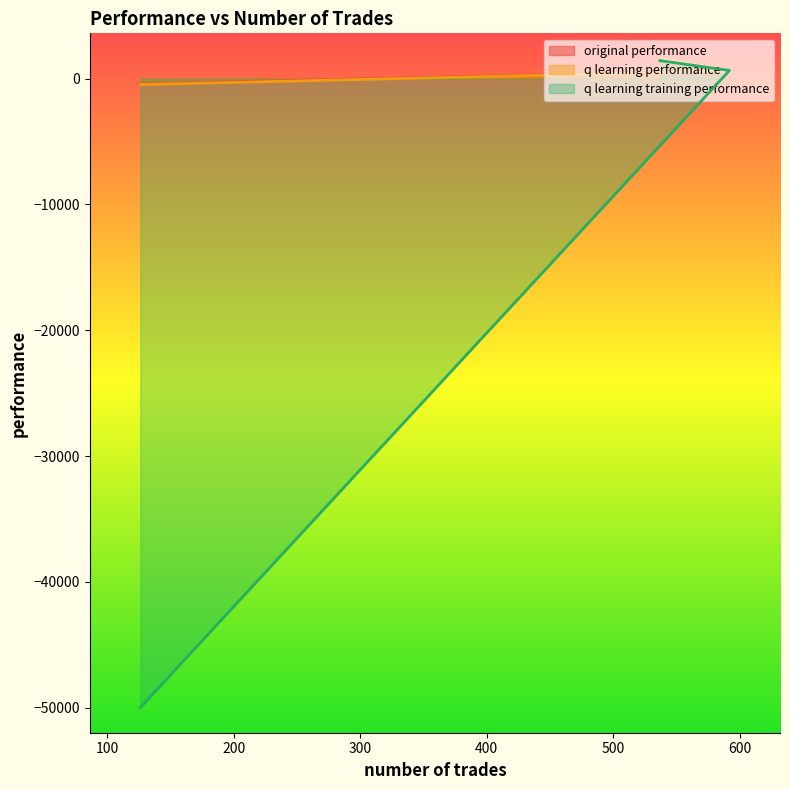

Is the value of q learning training performance at 126 greater than the value of original performance at 592?

No